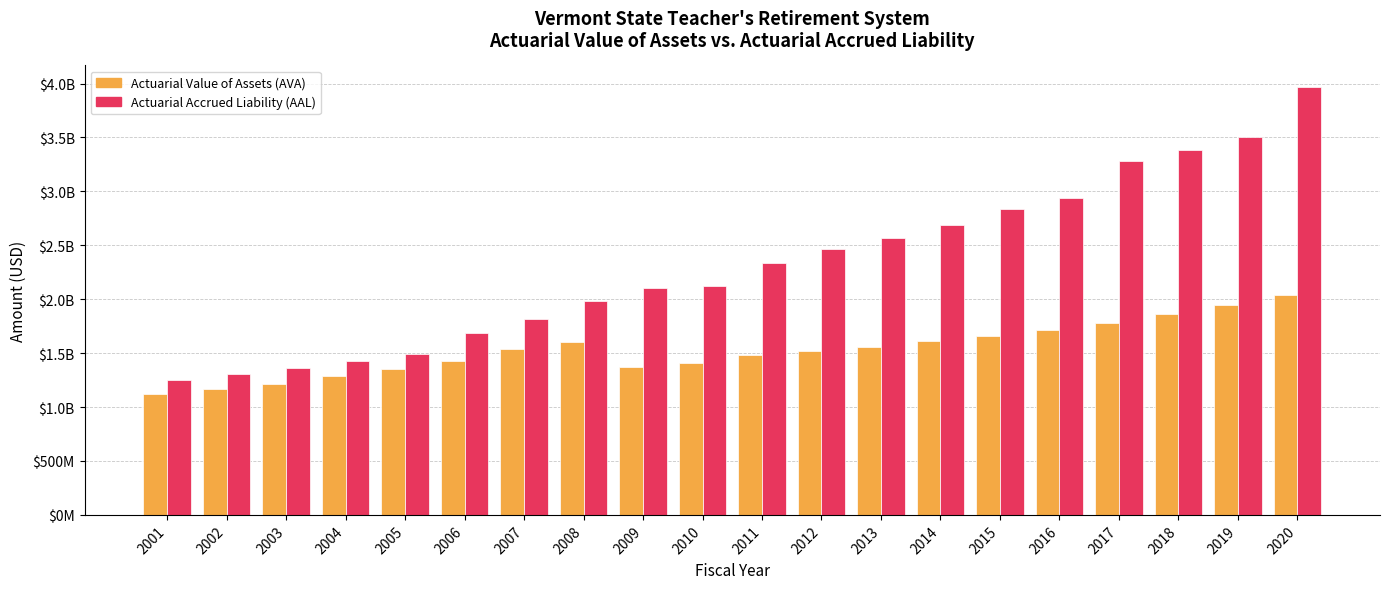

What is the lowest value of the Actuarial Accrued Liability (AAL) series?

1254341000